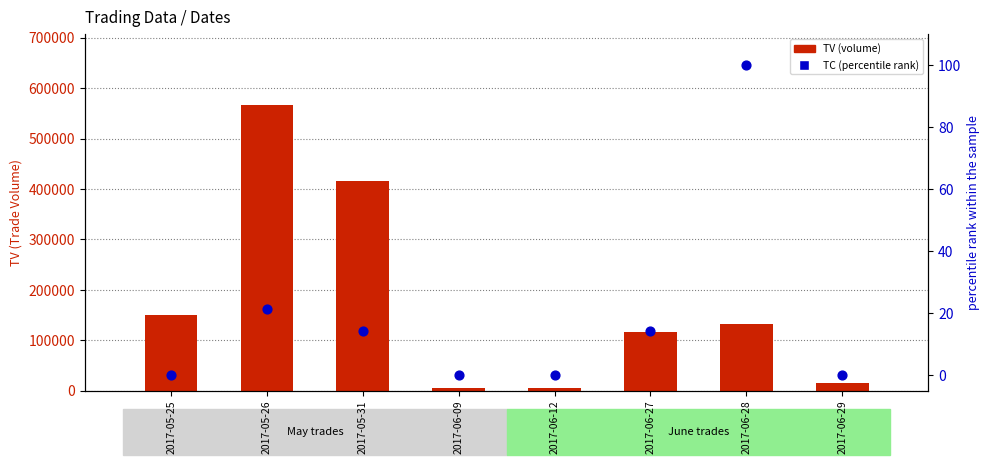

Which series reaches the minimum Y coordinate?

TC (percentile rank)